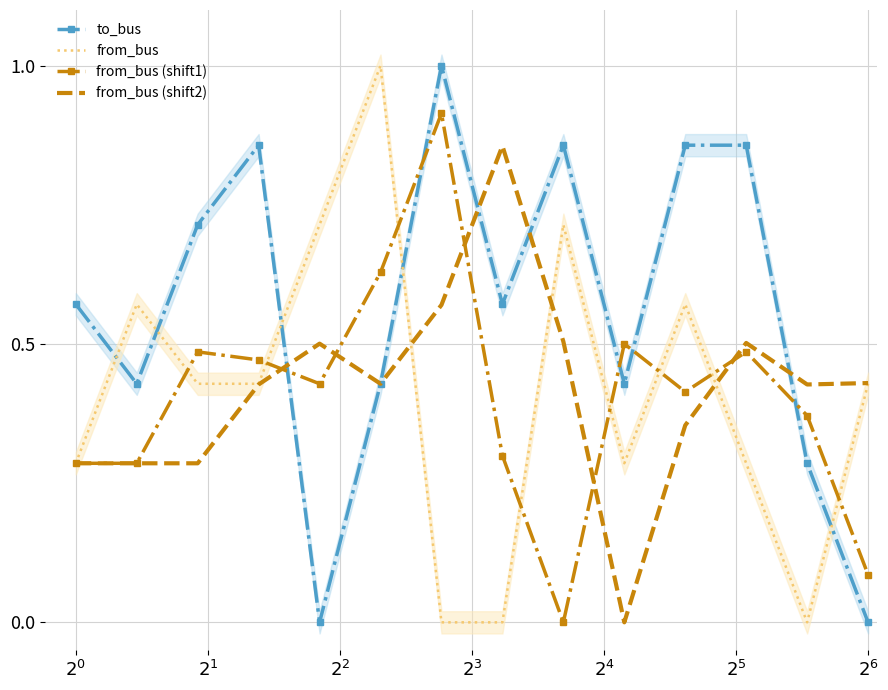

True or false: to_bus and from_bus (shift2) cross at least once.

True